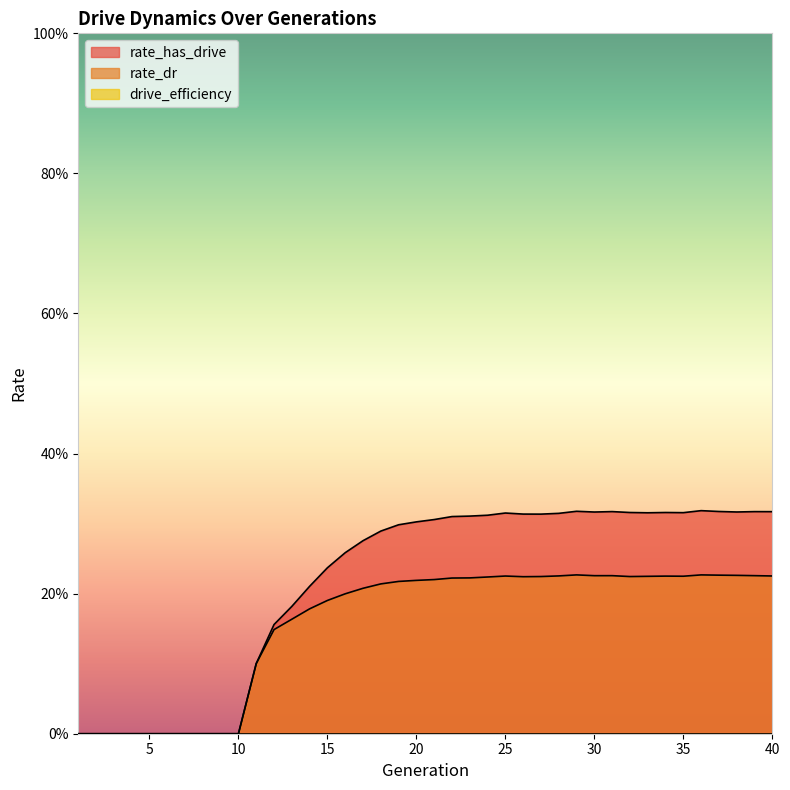

Reading right to left, list all the values displayed in this chart.

rate_has_drive: 40=0.3	39=0.3	38=0.3	37=0.3	36=0.3	35=0.3	34=0.3	33=0.3	32=0.3	31=0.3	30=0.3	29=0.3	28=0.3	27=0.3	26=0.3	25=0.3	24=0.3	23=0.3	22=0.3	21=0.3	20=0.3	19=0.3	18=0.3	17=0.3	16=0.3	15=0.2	14=0.2	13=0.2	12=0.2	11=0.1	10=0.0	9=0.0	8=0.0	7=0.0	6=0.0	5=0.0	4=0.0	3=0.0	2=0.0	1=0.0
rate_dr: 40=0.2	39=0.2	38=0.2	37=0.2	36=0.2	35=0.2	34=0.2	33=0.2	32=0.2	31=0.2	30=0.2	29=0.2	28=0.2	27=0.2	26=0.2	25=0.2	24=0.2	23=0.2	22=0.2	21=0.2	20=0.2	19=0.2	18=0.2	17=0.2	16=0.2	15=0.2	14=0.2	13=0.2	12=0.1	11=0.1	10=0.0	9=0.0	8=0.0	7=0.0	6=0.0	5=0.0	4=0.0	3=0.0	2=0.0	1=0.0